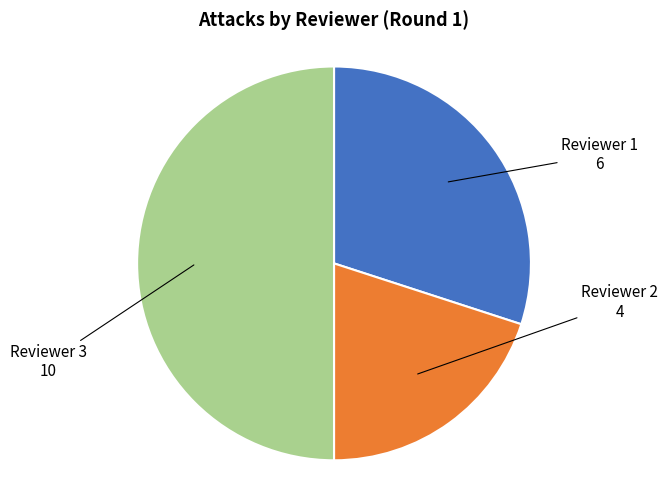

Is there a majority slice in this chart?

No